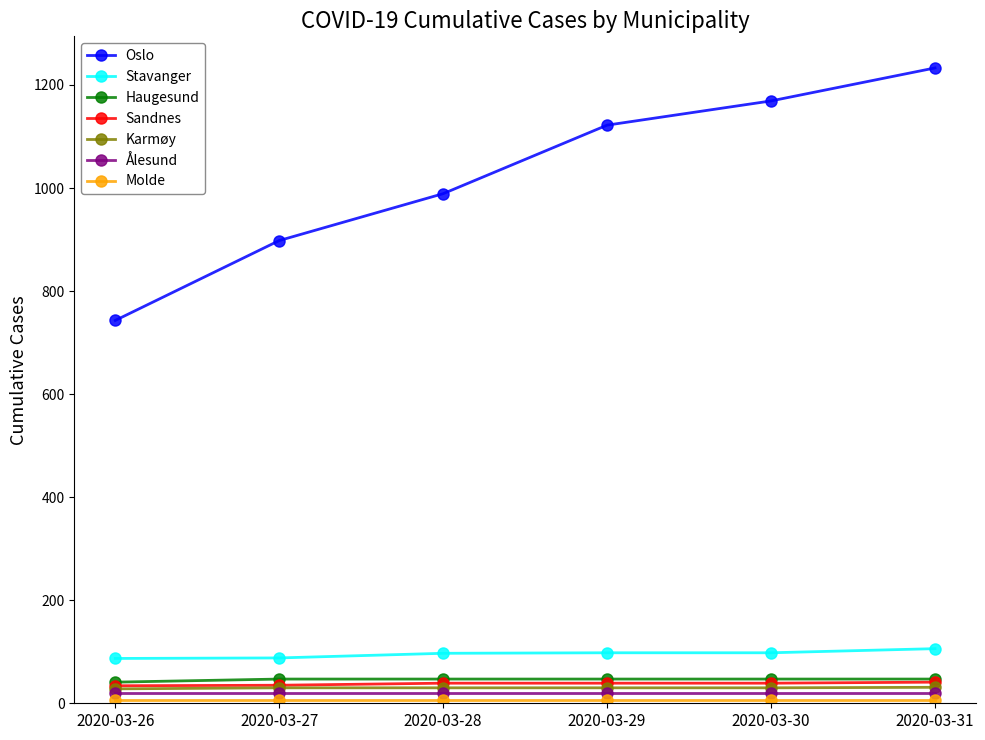

How many series are shown in this chart?

7